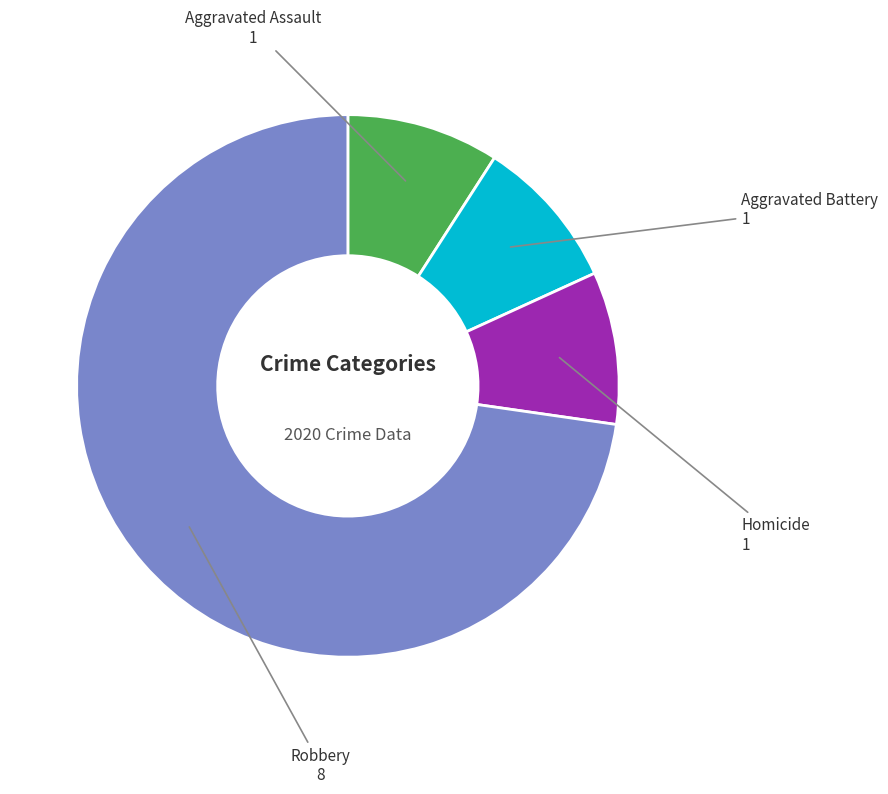

Is there a majority slice in this chart?

Yes